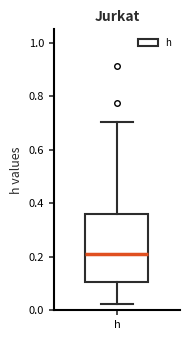

Read this box plot against the y-axis: the position of the median line, the range covered by the box, and the ends of both whiskers. The values are not printed on the chart, so give them approximately, as read against the axis.

median 0.20, box 0.10 to 0.36, whiskers 0.02 to 0.70